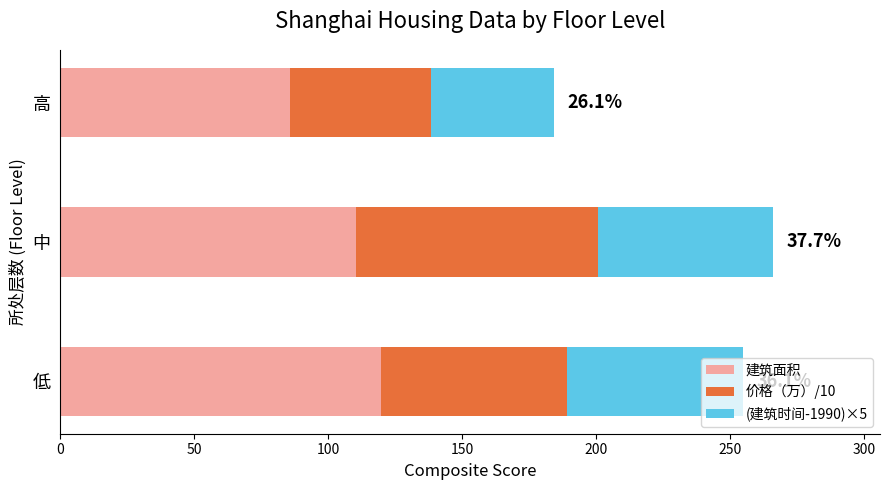

What is the lowest value of the 建筑面积 series?

85.7